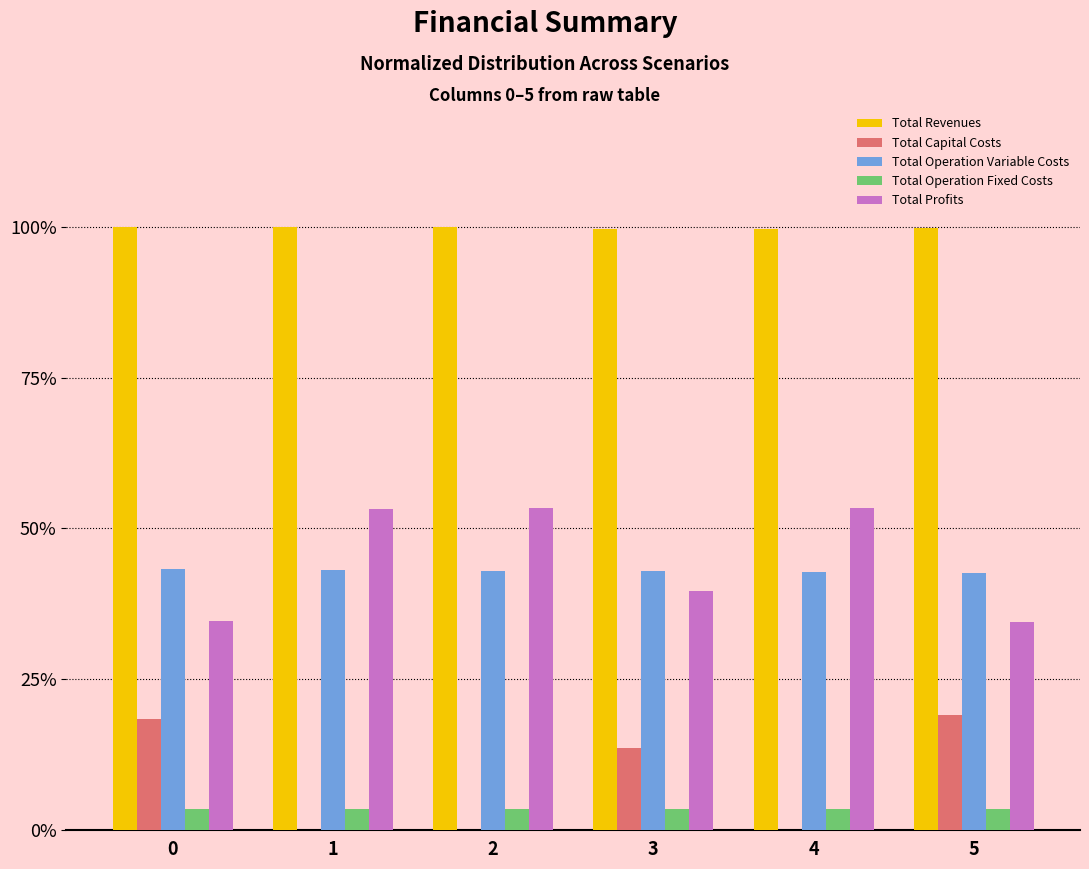

What is the maximum value shown in the chart?

100.0